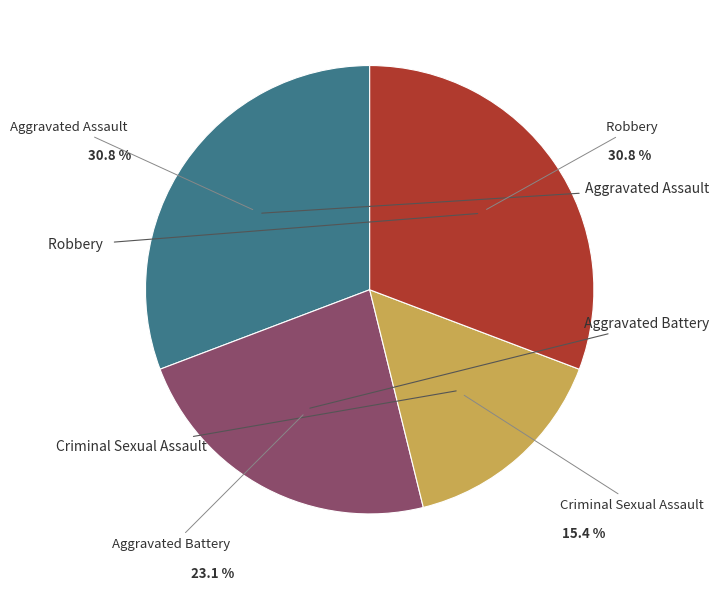

To the nearest percent, what is the average slice percentage?

25%